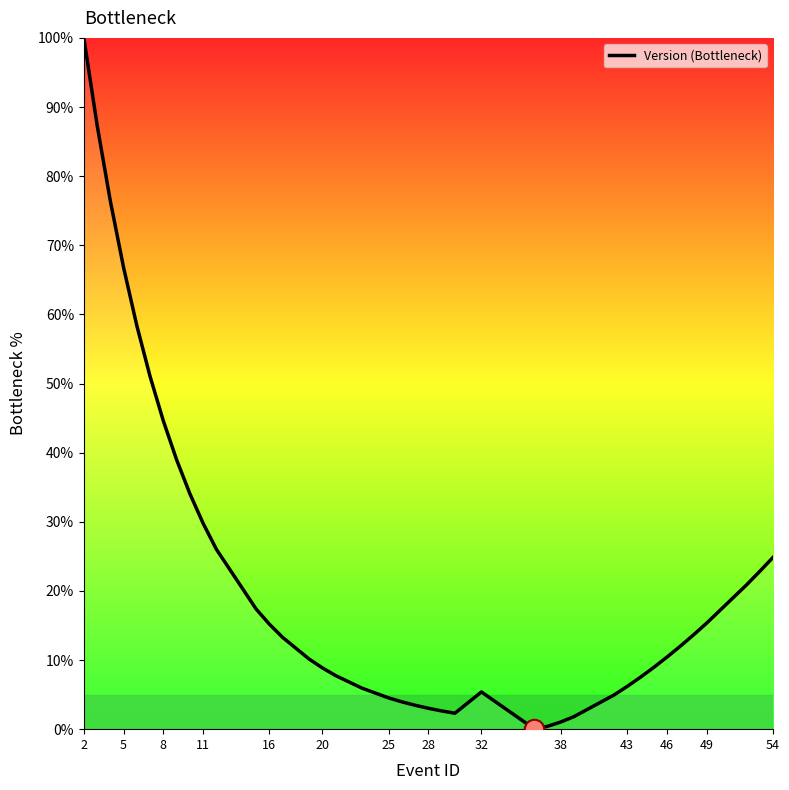

Does the chart have visible grid lines?

No